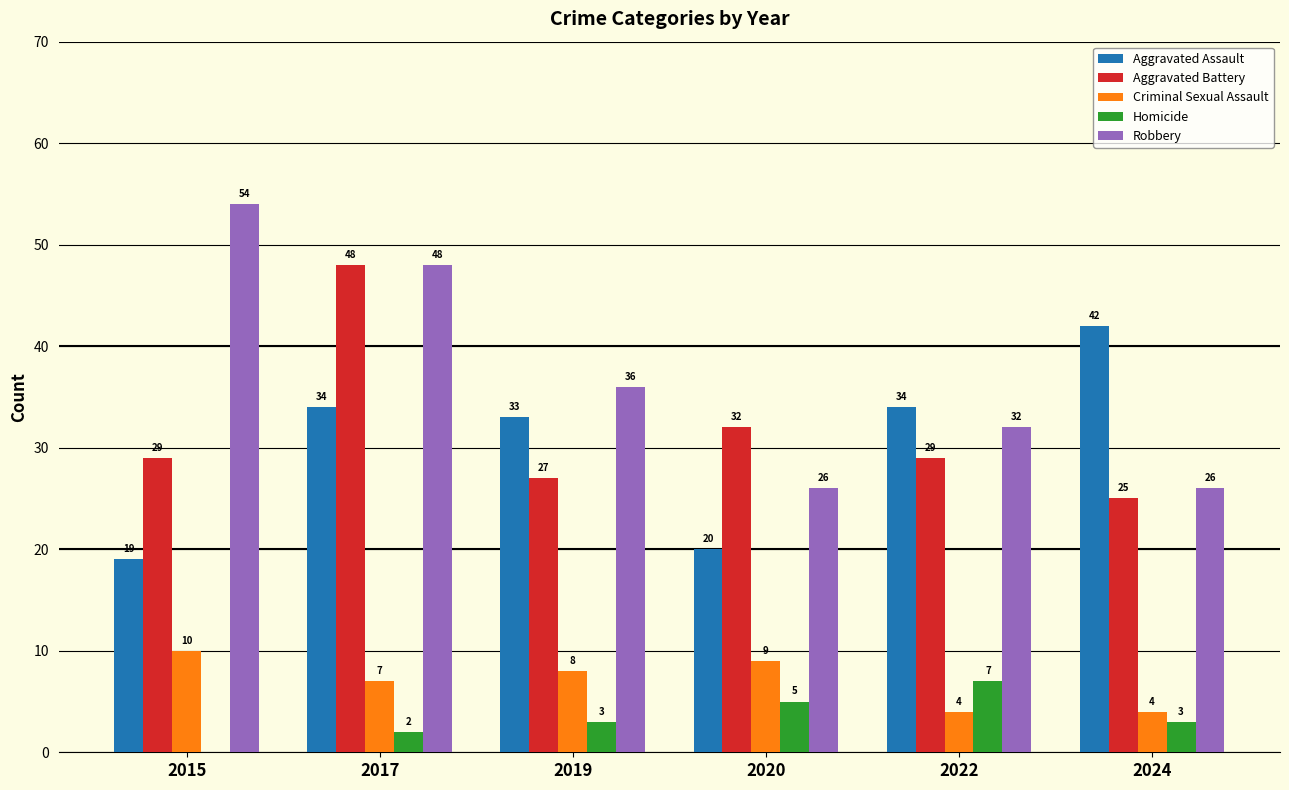

Reading left to right, transcribe all the data shown in this chart.

Aggravated Assault: 19	34	33	20	34	42
Aggravated Battery: 29	48	27	32	29	25
Criminal Sexual Assault: 10	7	8	9	4	4
Homicide: 0	2	3	5	7	3
Robbery: 54	48	36	26	32	26